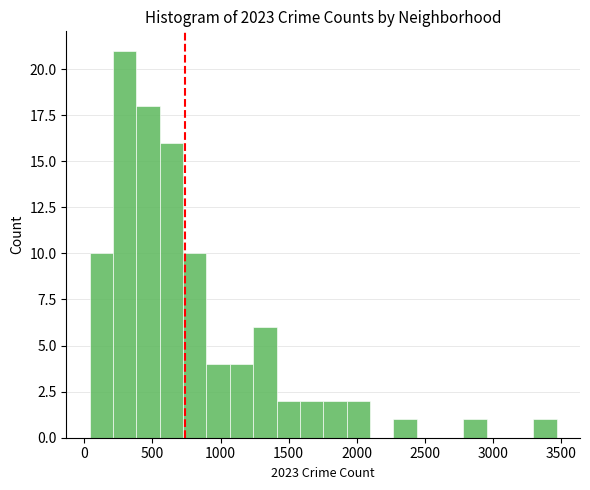

Read against the x-axis, roughly where is the centre of the tallest bar?

300